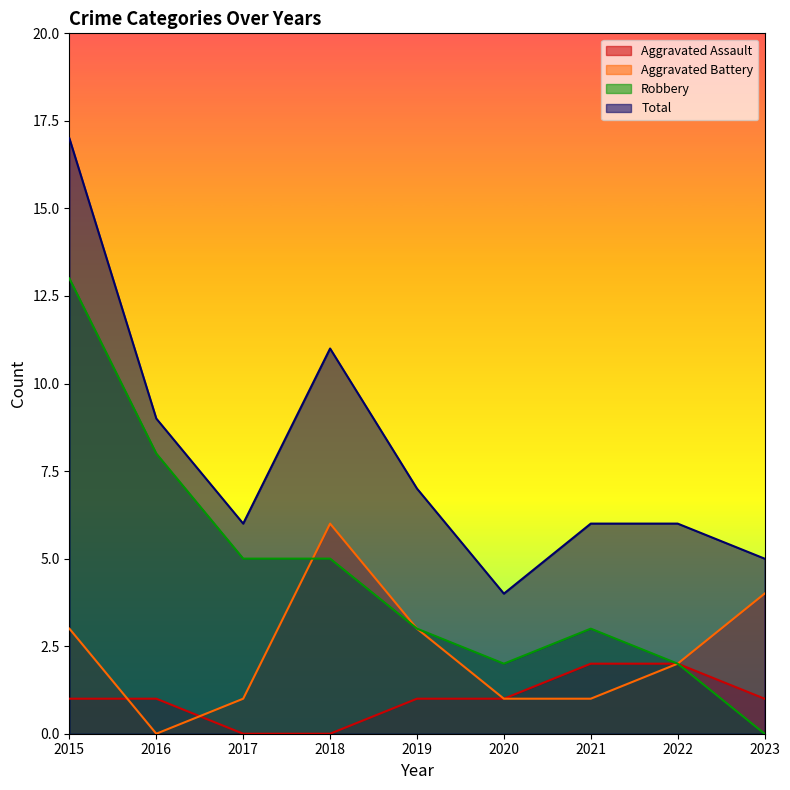

True or false: Total has more than 2 interior local peaks.

False